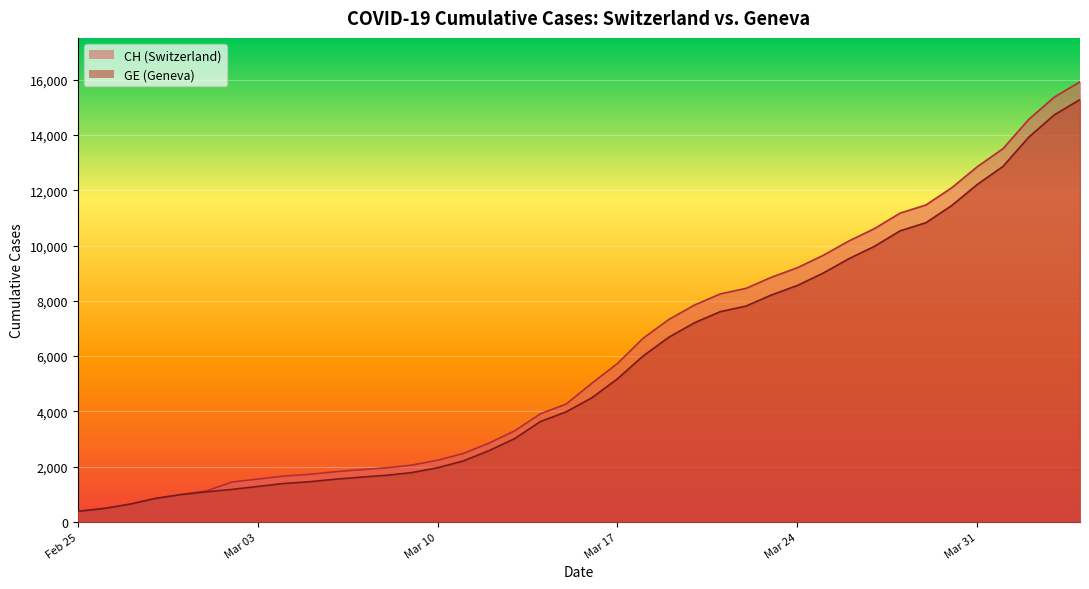

At which category is the sum across all series the highest?

2020-04-04